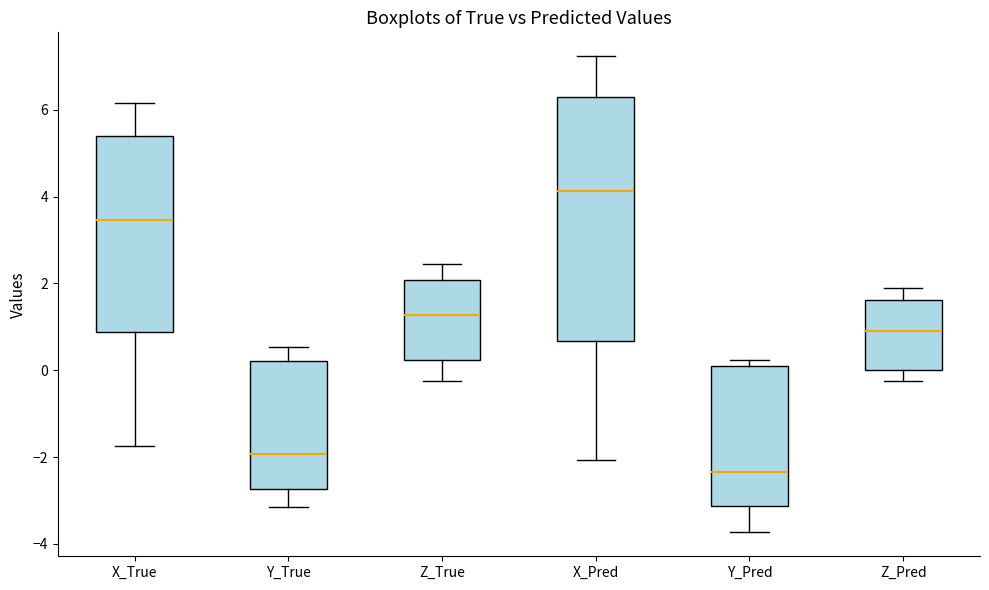

Comparing the boxes themselves (not the whiskers), which one is the tallest?

X_Pred